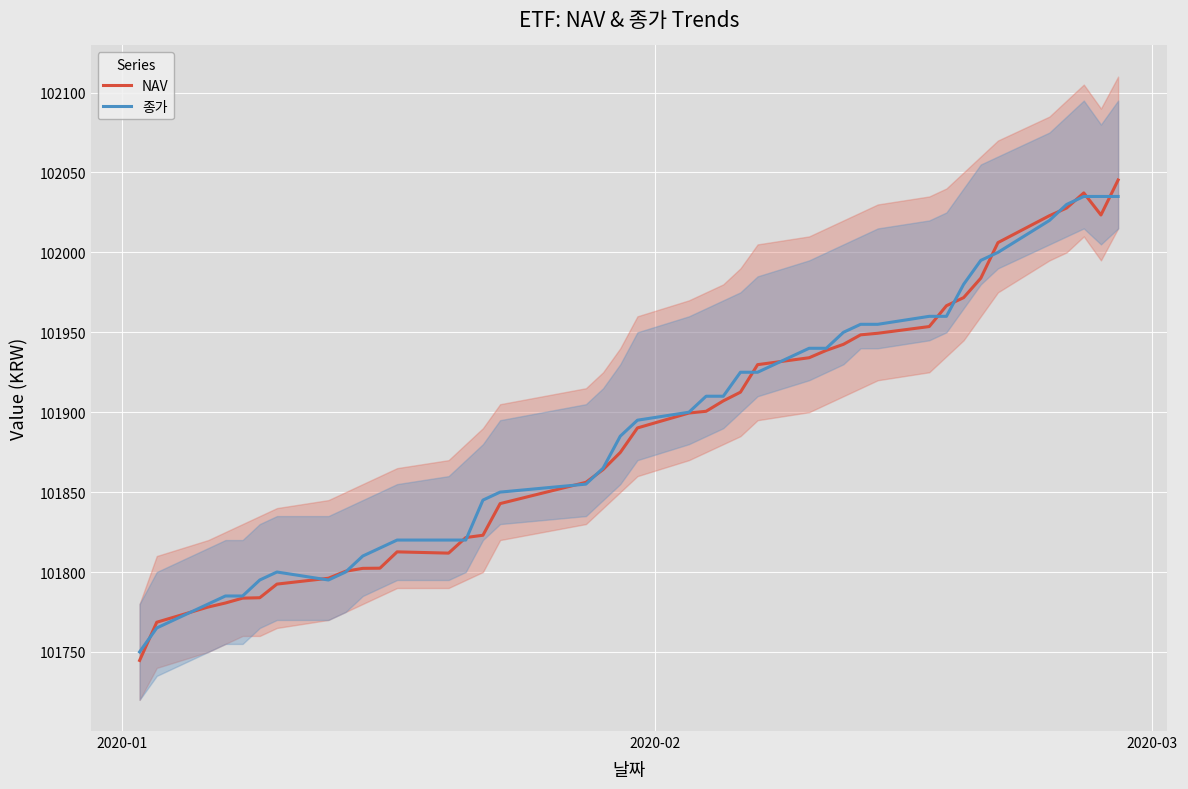

What is the lowest value of the 종가 series?

101750.0